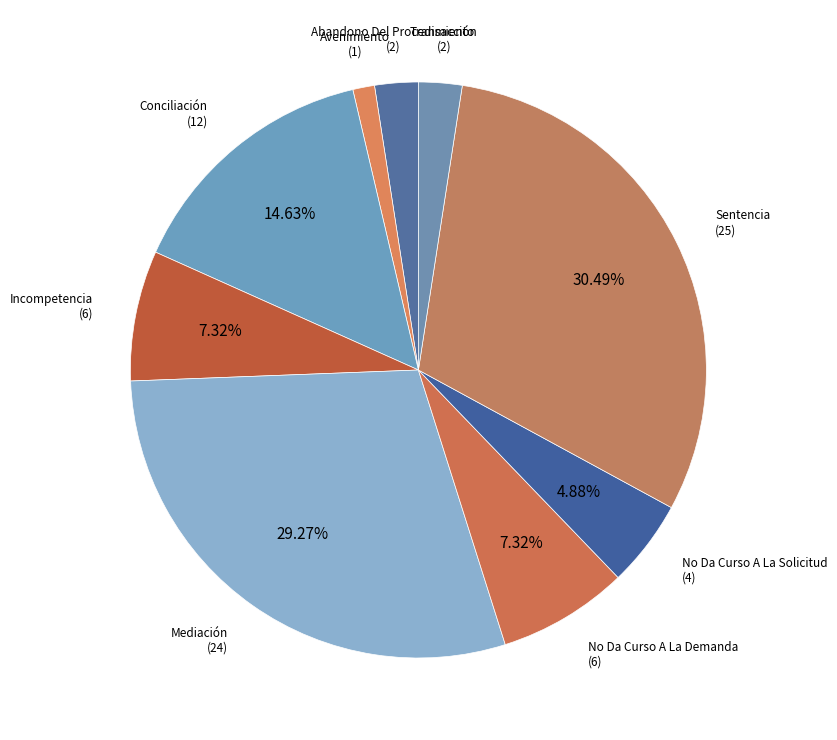

Is the sum of Incompetencia and No Da Curso A La Demanda greater than half?

No